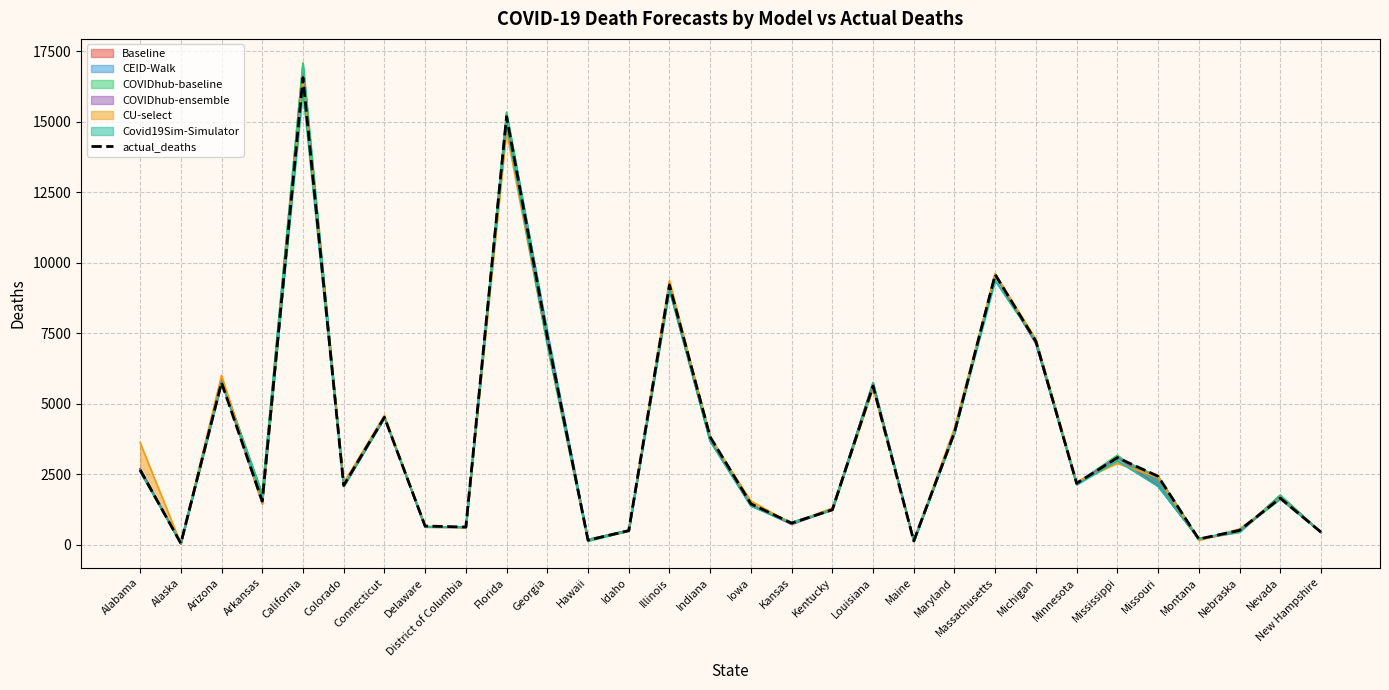

What is the minimum value shown in the chart?

60